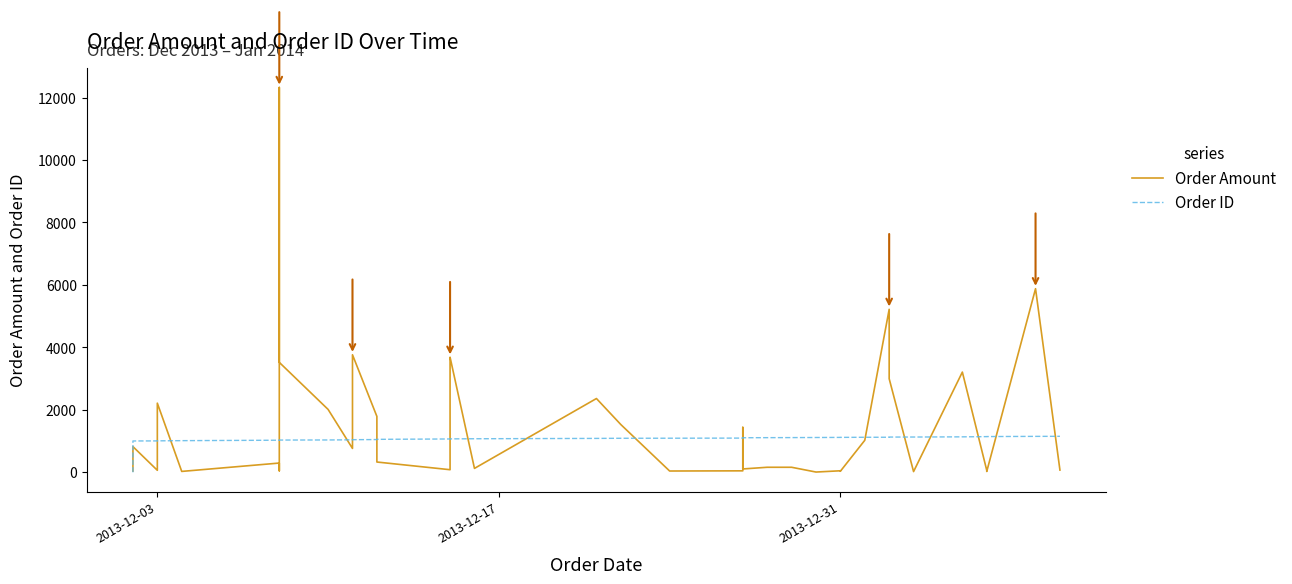

How many times do Order Amount and Order ID cross each other?

19